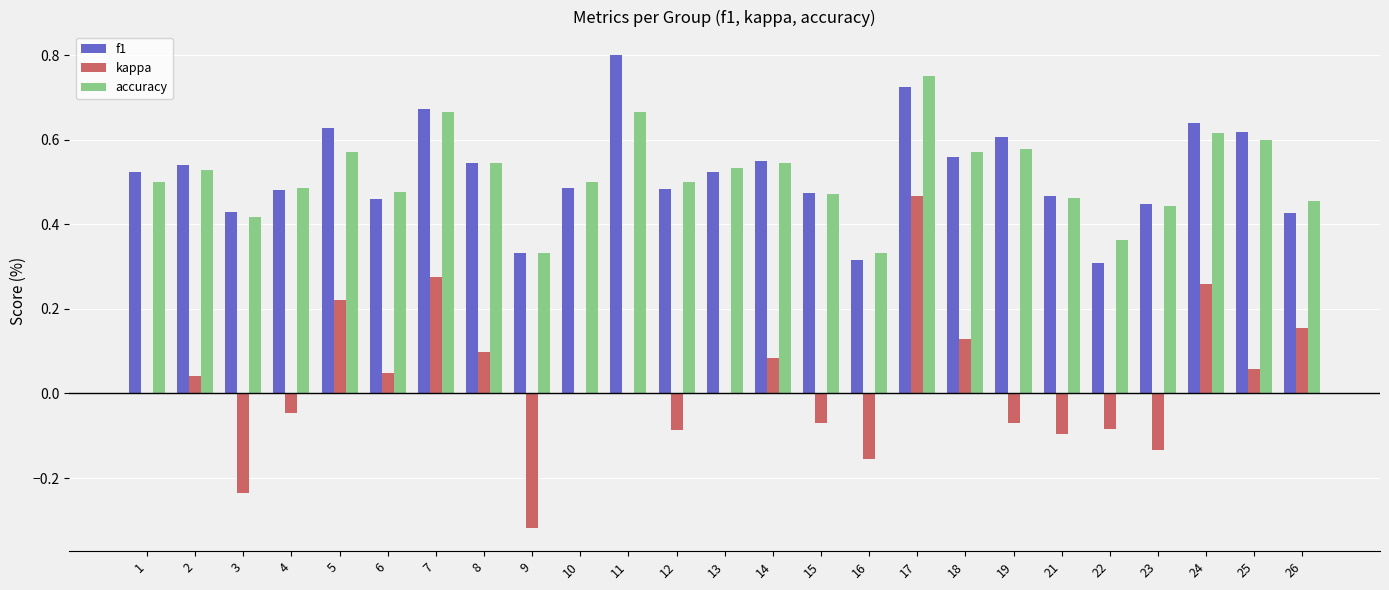

At which category is the sum across all series the highest?

17